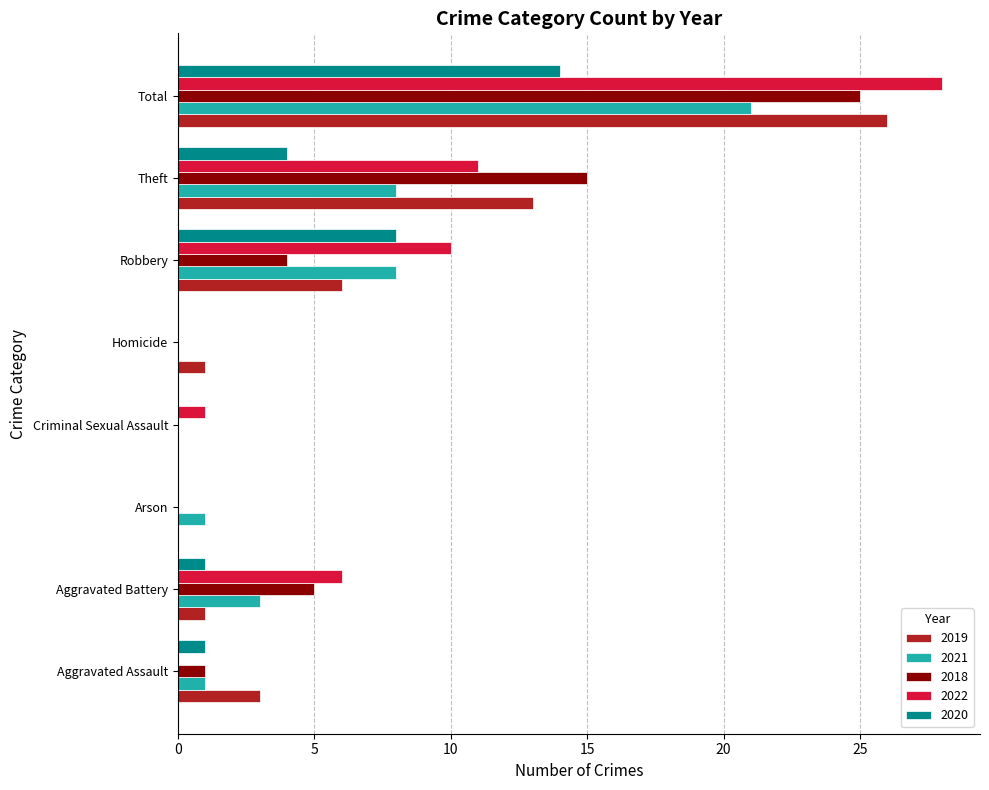

Is the value of 2020 at Aggravated Battery greater than the value of 2019 at Theft?

No